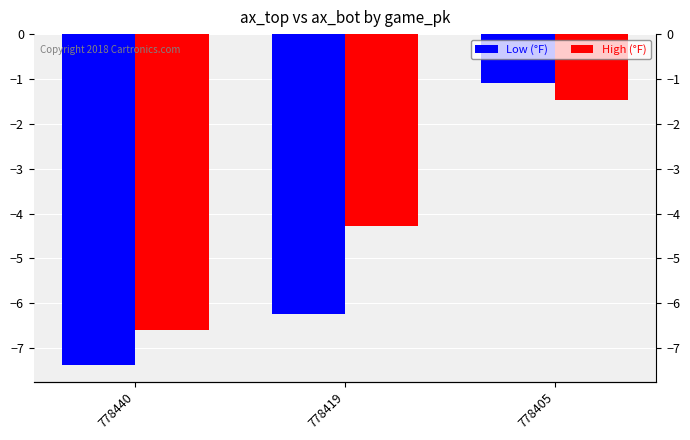

Which category has the lowest value in the Low (°F) series?

778440